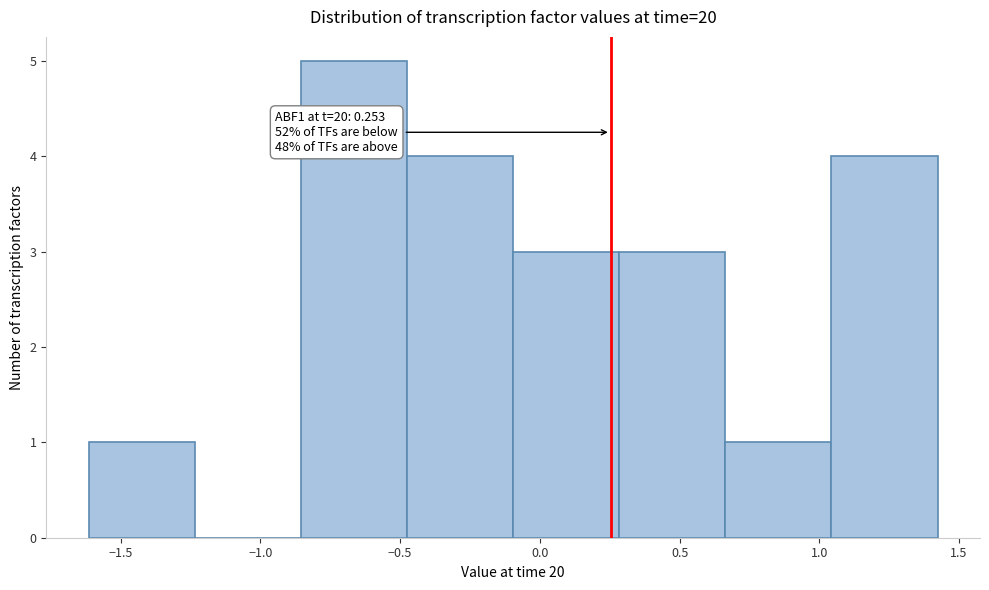

Which range on the x-axis has the tallest bar?

-0.85 to -0.50